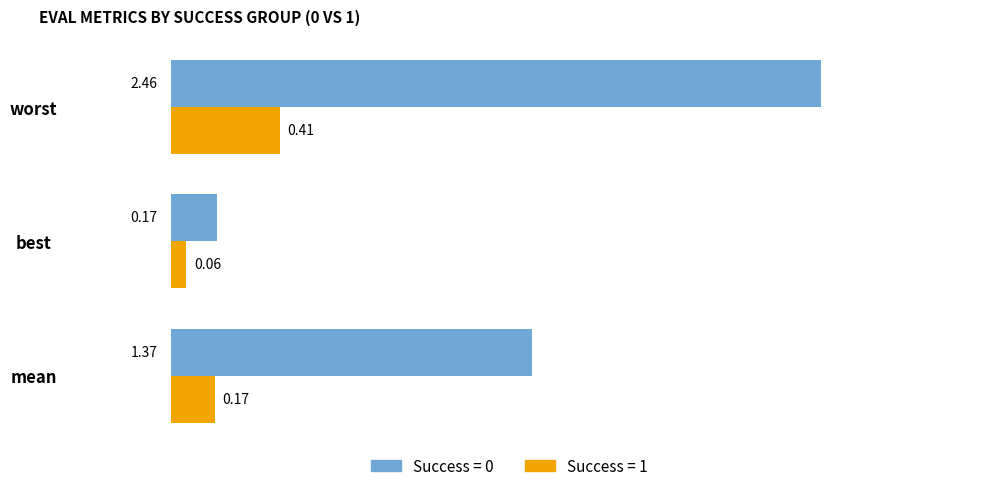

Where is Success = 1 nearest to the value 0?

best